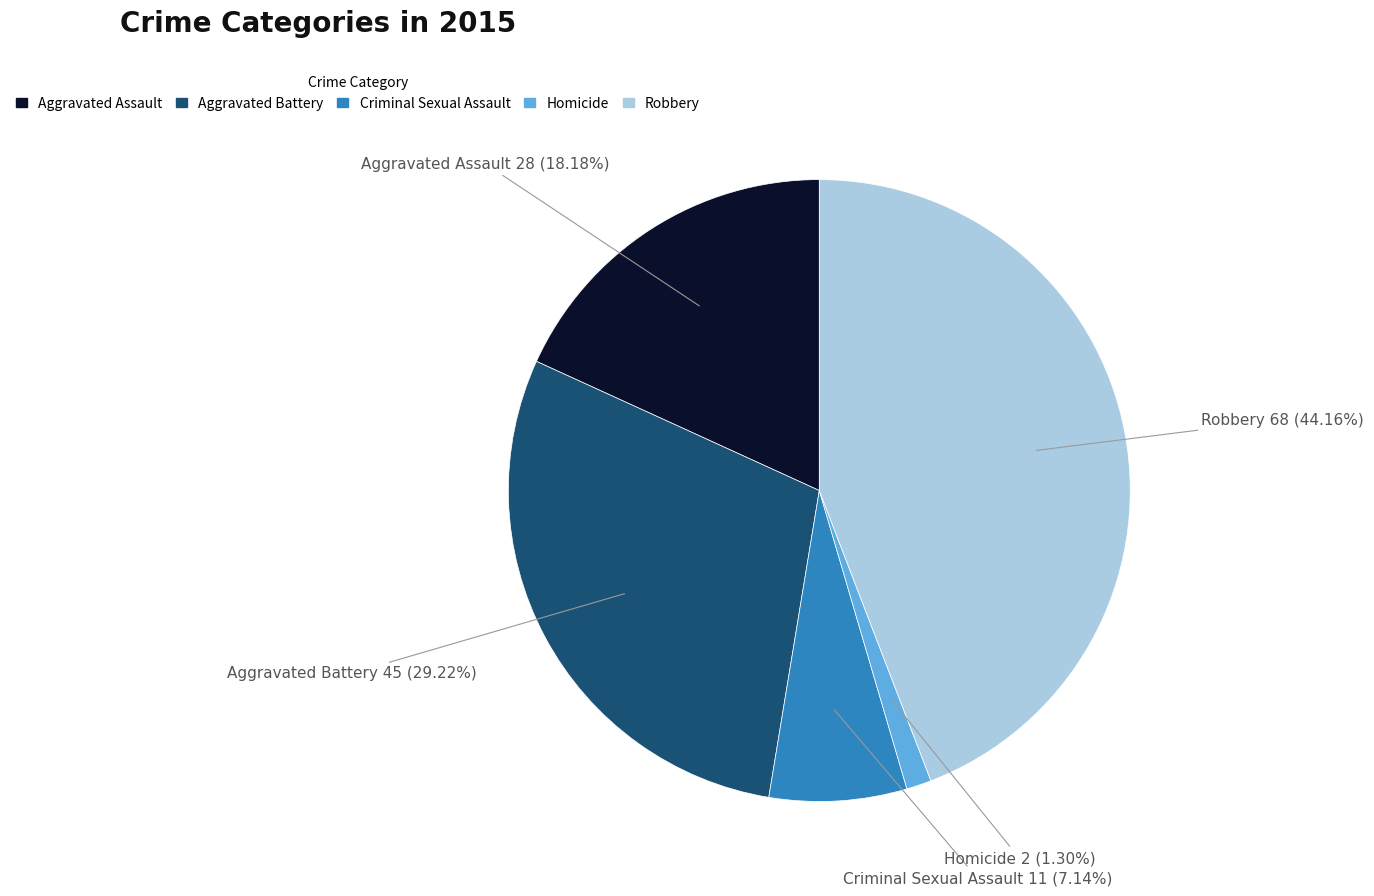

Count the number of slices in the pie.

5